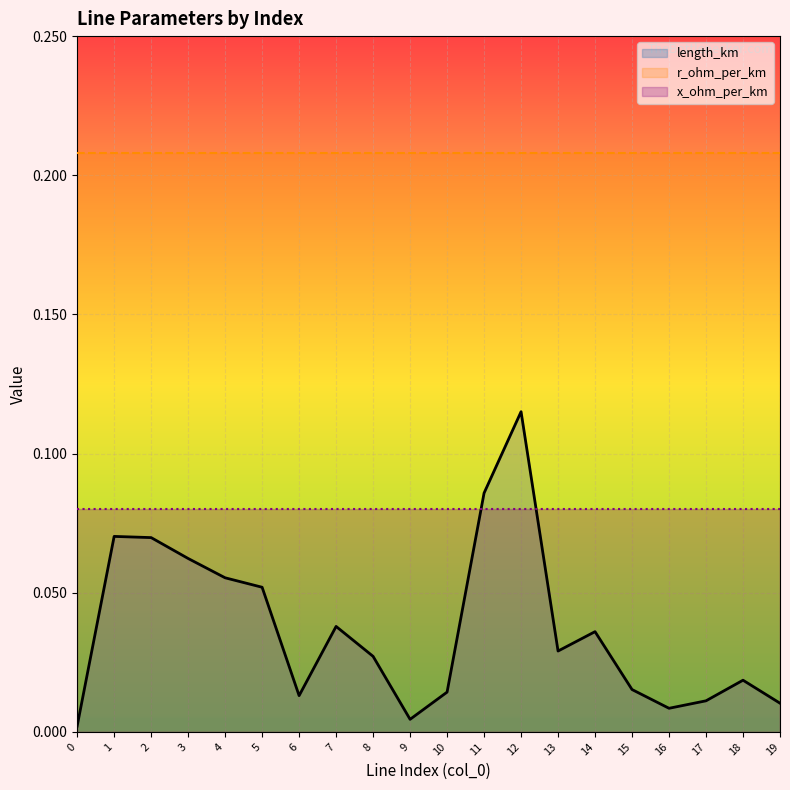

Where is the first local minimum for length_km?

6